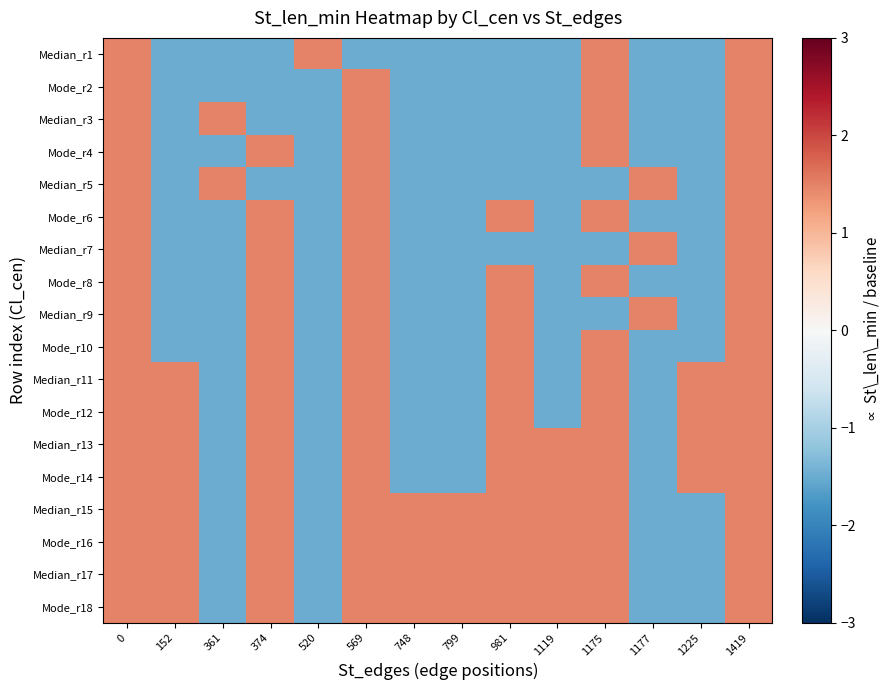

Rank the series by their maximum value, from highest to lowest.

Median_r1, Mode_r2, Median_r3, Mode_r4, Median_r5, Mode_r6, Median_r7, Mode_r8, Median_r9, Mode_r10, Median_r11, Mode_r12, Median_r13, Mode_r14, Median_r15, Mode_r16, Median_r17, Mode_r18